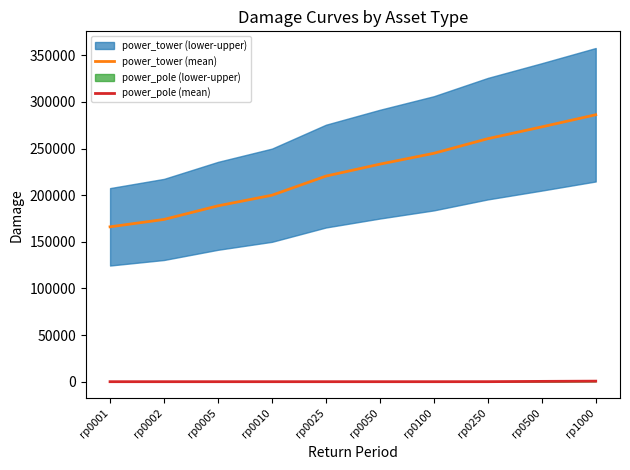

Reading left to right, transcribe all the data shown in this chart.

power_tower (mean): rp0001=166056.6	rp0002=173974.9	rp0005=188562.6	rp0010=199938.7	rp0025=220427.1	rp0050=233247.7	rp0100=244880.5	rp0250=260570.7	rp0500=273191.6	rp1000=286220.7
power_pole (mean): rp0001=0.0	rp0002=0.0	rp0005=0.0	rp0010=0.0	rp0025=0.0	rp0050=0.0	rp0100=0.0	rp0250=22.8	rp0500=334.8	rp1000=587.0